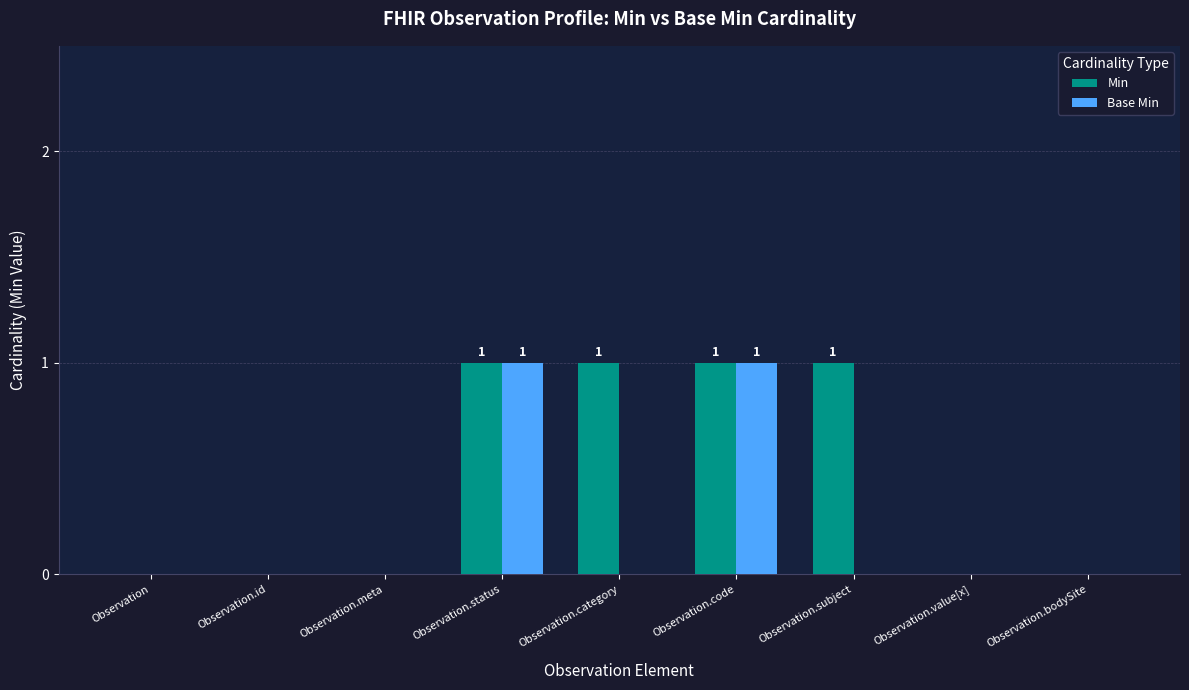

Is it true that Min equals 0 at Observation.subject?

False